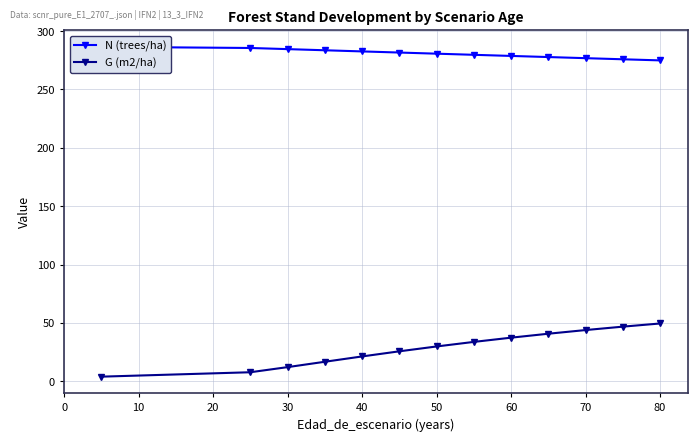

The G (m2/ha) series shows 49.5 at 80. True or false?

True